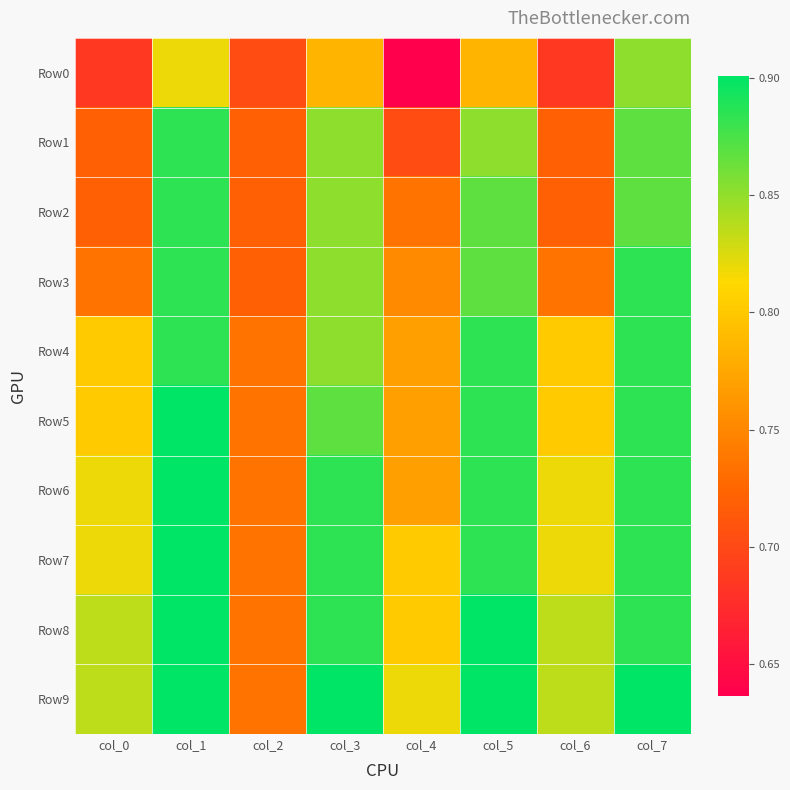

What is the greatest value displayed?

0.9